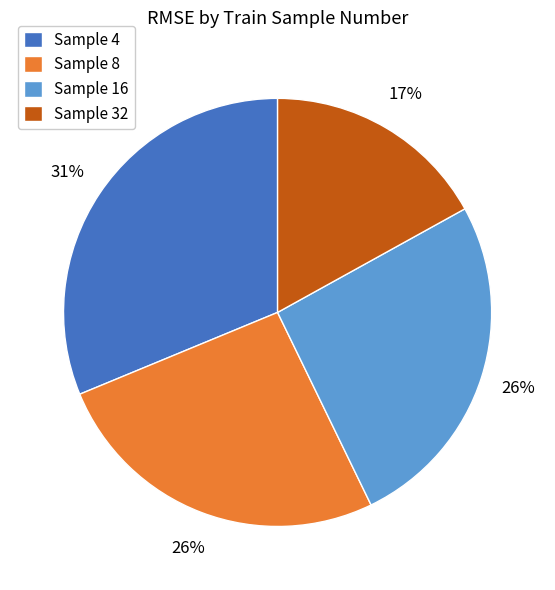

To the nearest percent, what percentage of the pie is Sample 4?

31%